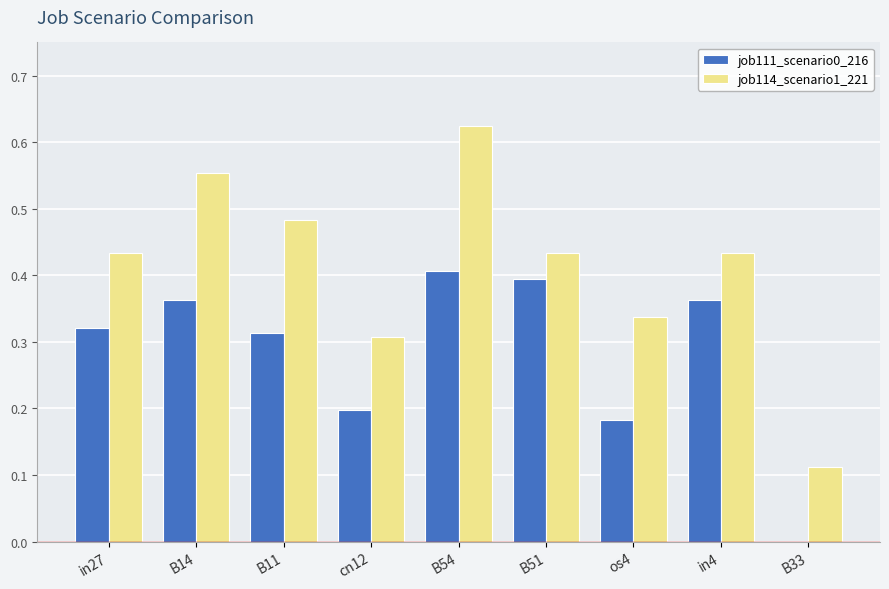

What is the total value across all series at B14?

0.9